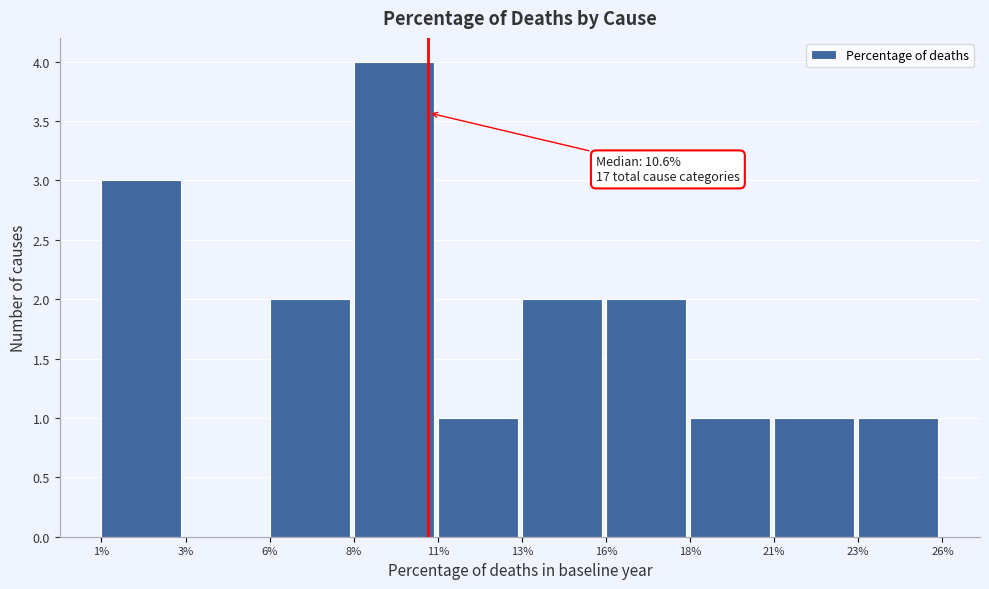

Reading left to right, list all the values displayed in this chart.

1%=3	3%=0	6%=2	8%=4	11%=1	13%=2	16%=2	18%=1	21%=1	23%=1